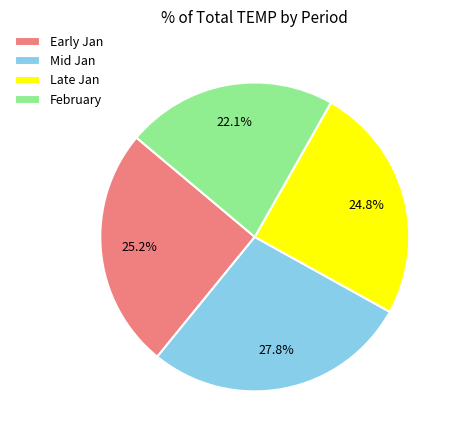

Approximately how many times larger is the value at Mid Jan compared to Late Jan?

1.1